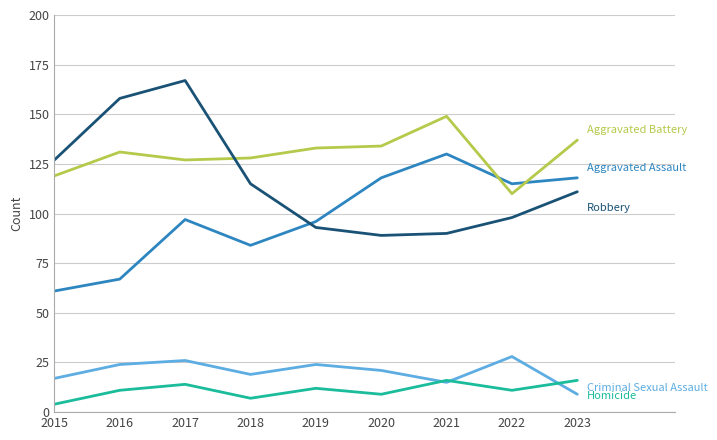

At which category is the sum across all series the highest?

2017